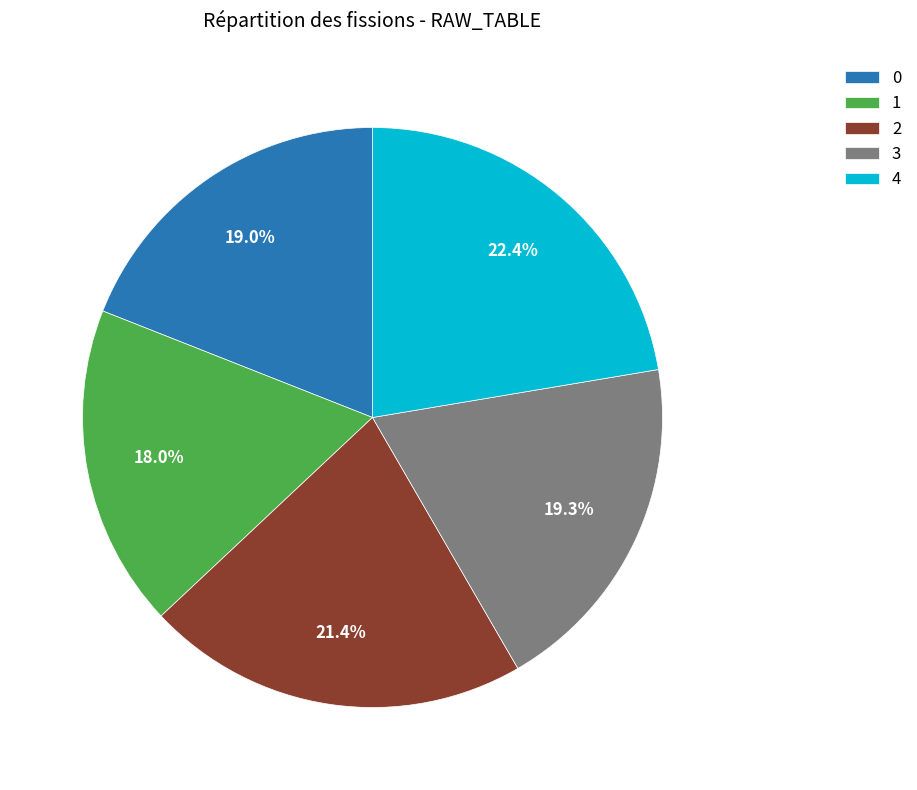

How many slices are in this pie chart?

5